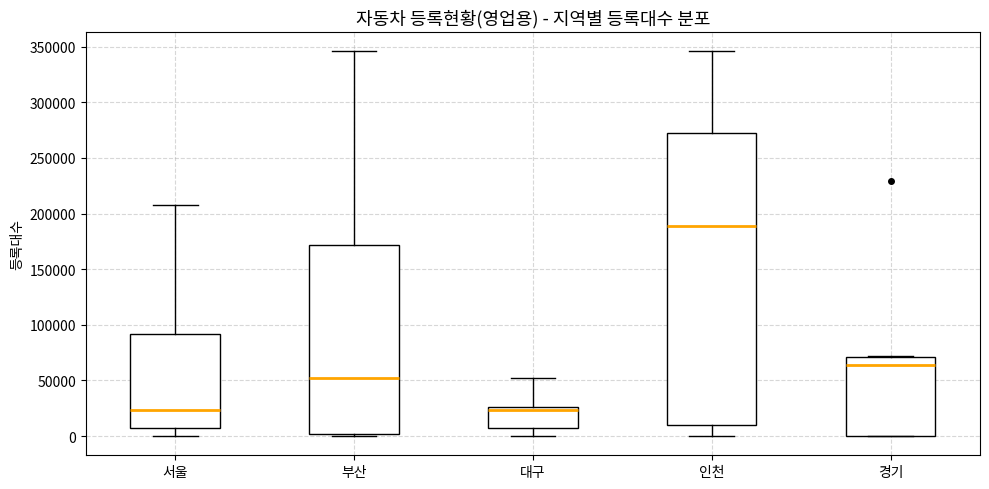

Reading left to right, transcribe this box plot: for each box, give where its median line is, the range the box spans, and where its two whiskers end, as read against the y-axis. The values are not printed on the chart, so give them approximately, as read against the axis.

서울: median 25000, box 5000 to 90000, whiskers 0 to 210000
부산: median 50000, box 0 to 170000, whiskers 0 to 345000
대구: median 25000 (just below the box's upper edge), box 5000 to 25000, whiskers 0 to 50000
인천: median 190000, box 10000 to 270000, whiskers 0 to 345000
경기: median 65000, box 0 to 70000, whiskers 0 to 70000 (just above the box's upper edge)